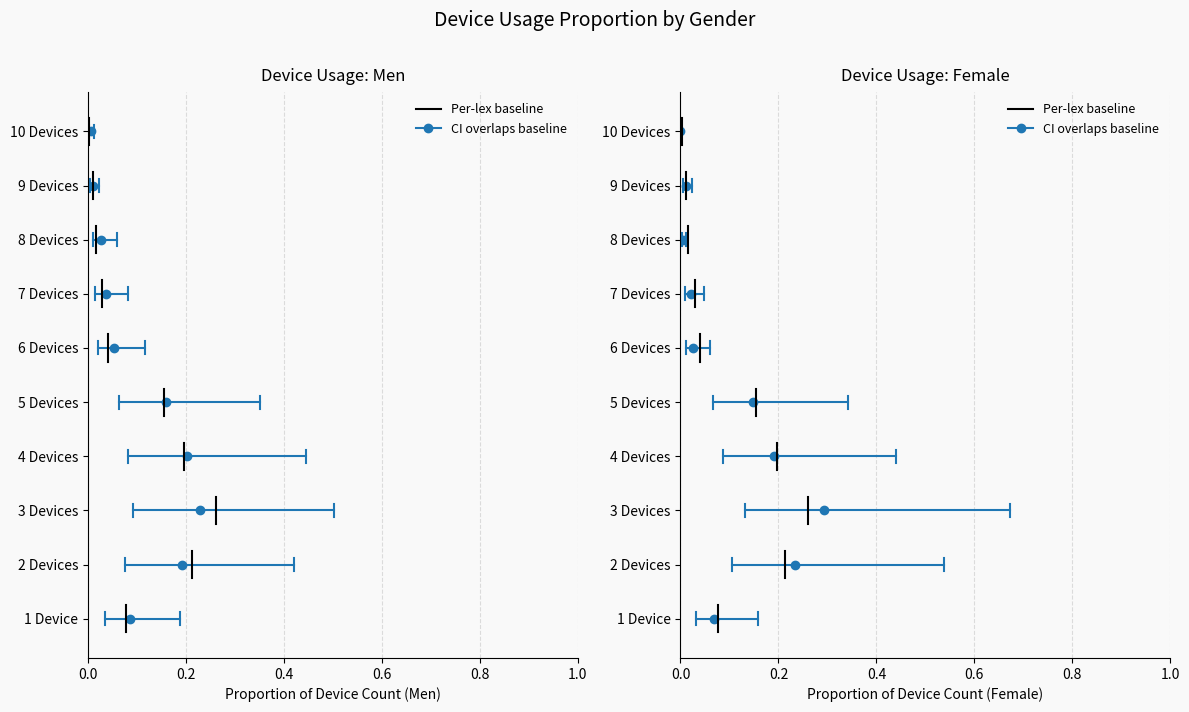

The value of Per-lex baseline at 0.0 is -0.3. True or false?

False